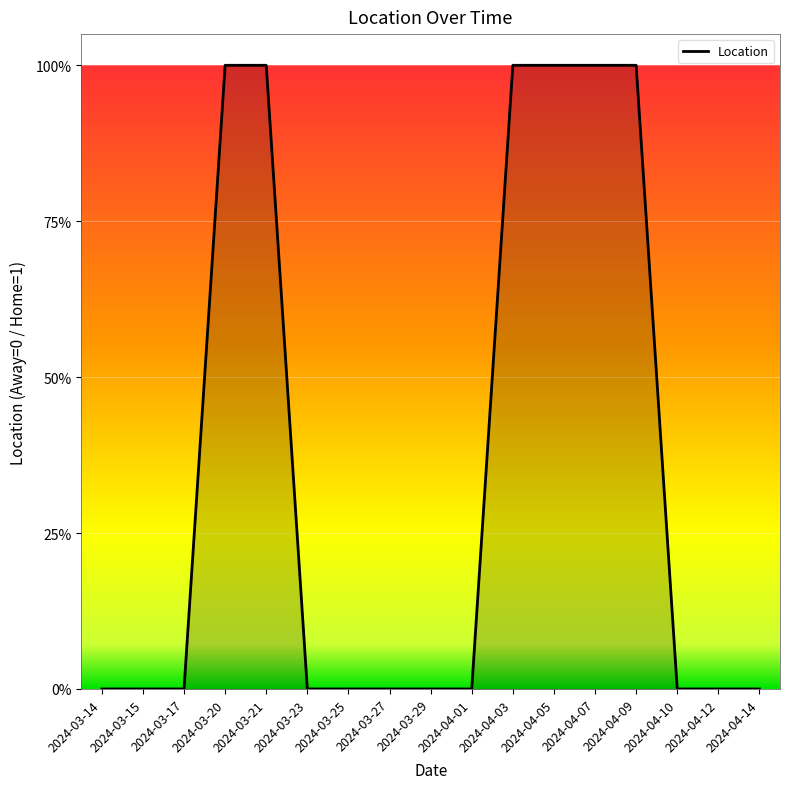

The chart shows a value of 1 at 2024-03-14. True or false?

False